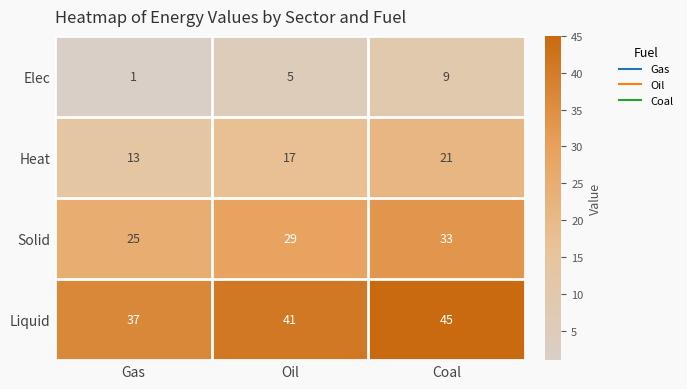

At which label does Heat reach its peak?

Coal